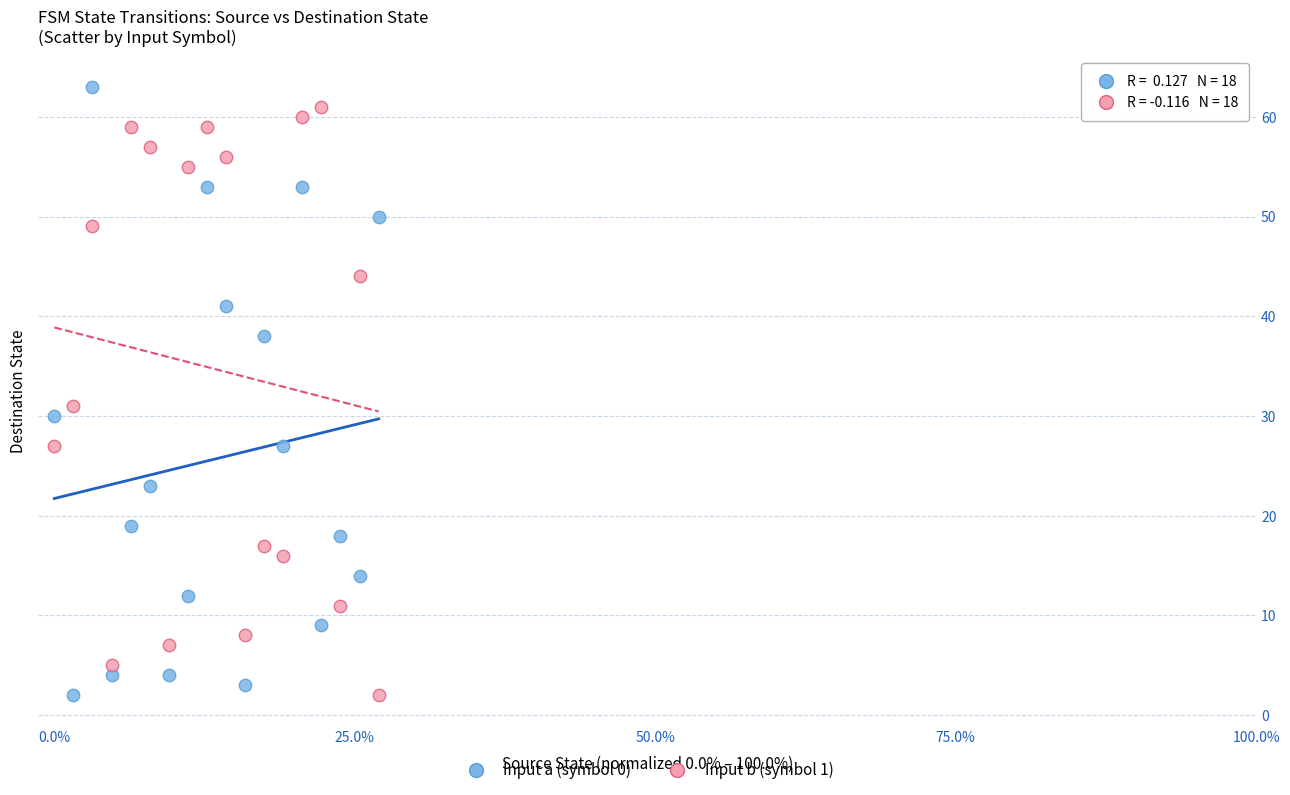

Across all series, what Y value is closest to 32?

31